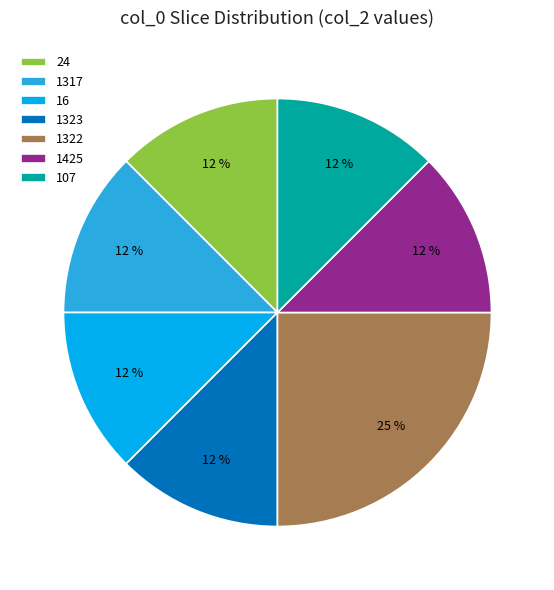

What is the largest slice in the pie chart?

1322